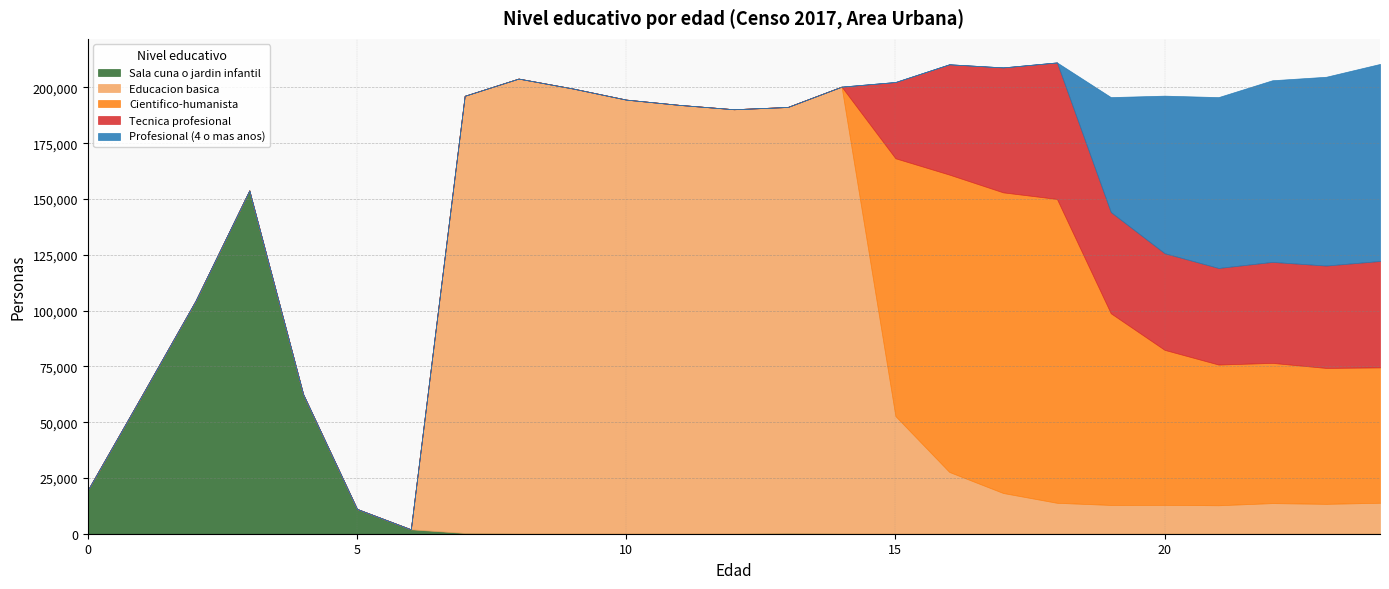

What is the difference between the second highest and minimum values in the Profesional (4 o mas anos) series?

84621